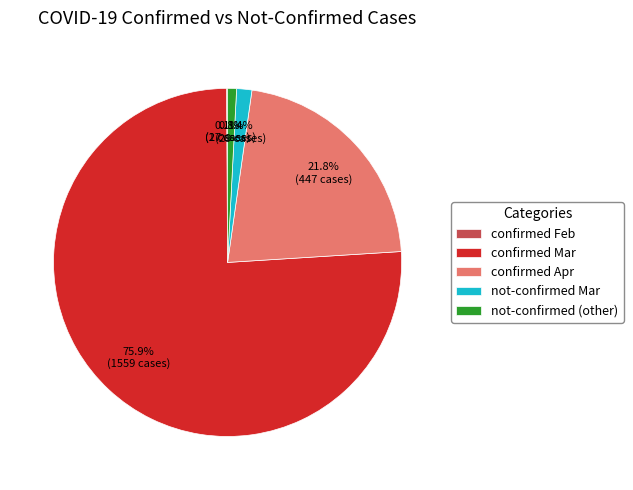

What is the largest slice in the pie chart?

confirmed Mar